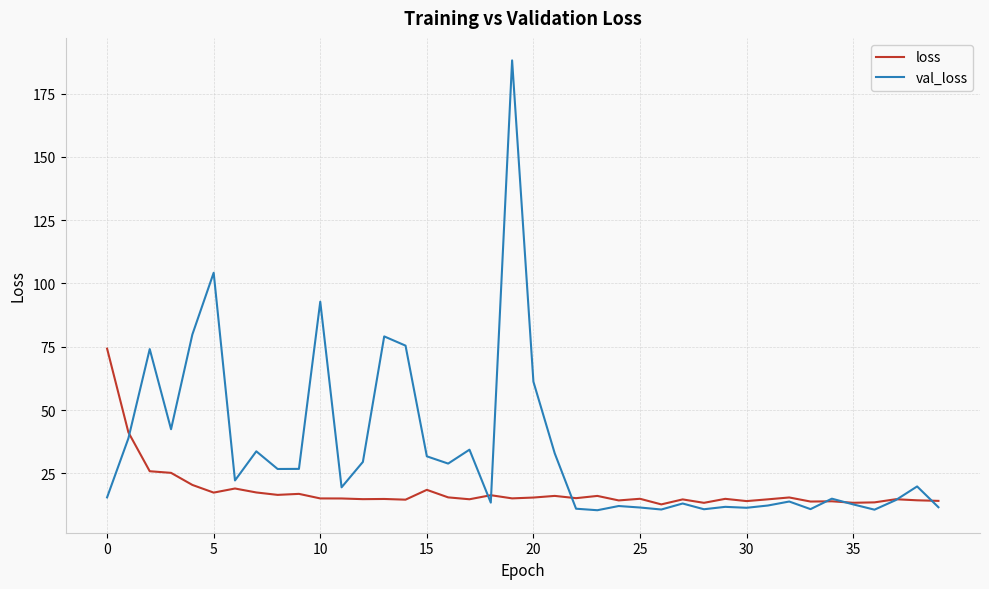

Rank the series by their average value, from lowest to highest.

loss, val_loss